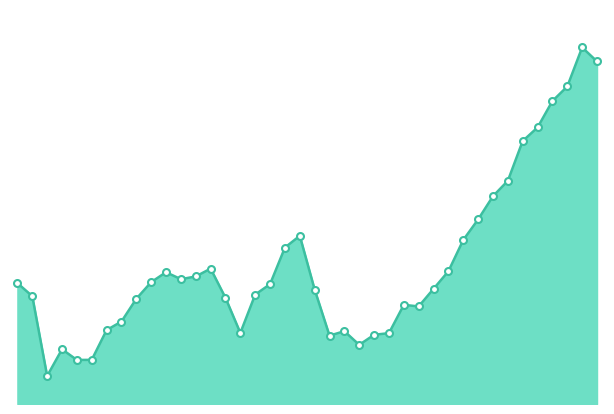

Reading left to right, transcribe all the data shown in this chart.

1000000.0	987301.1	909606.8	935605.4	925211.8	925294.2	954280.6	962584.9	984748.6	1000965.8	1010629.6	1003833.7	1006503.1	1014117.7	985665.6	951499.5	988851.3	998995.2	1034620.8	1046077.1	993743.7	948880.8	953200.2	939926.0	949708.6	951297.0	978855.1	977317.5	994436.9	1011551.2	1042011.5	1062024.3	1084642.2	1099612.5	1138369.0	1151564.3	1177304.9	1191443.1	1229455.9	1215825.3